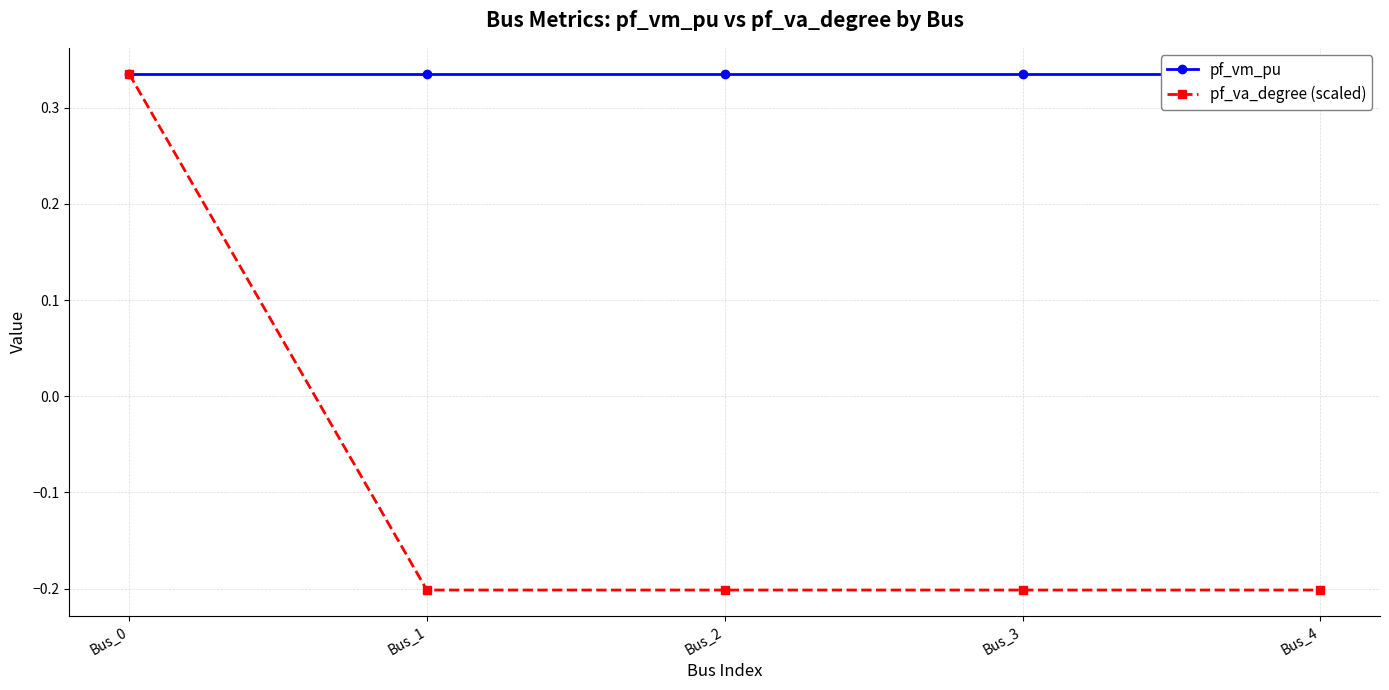

True or false: pf_vm_pu has more than 2 points higher than both neighbors.

False